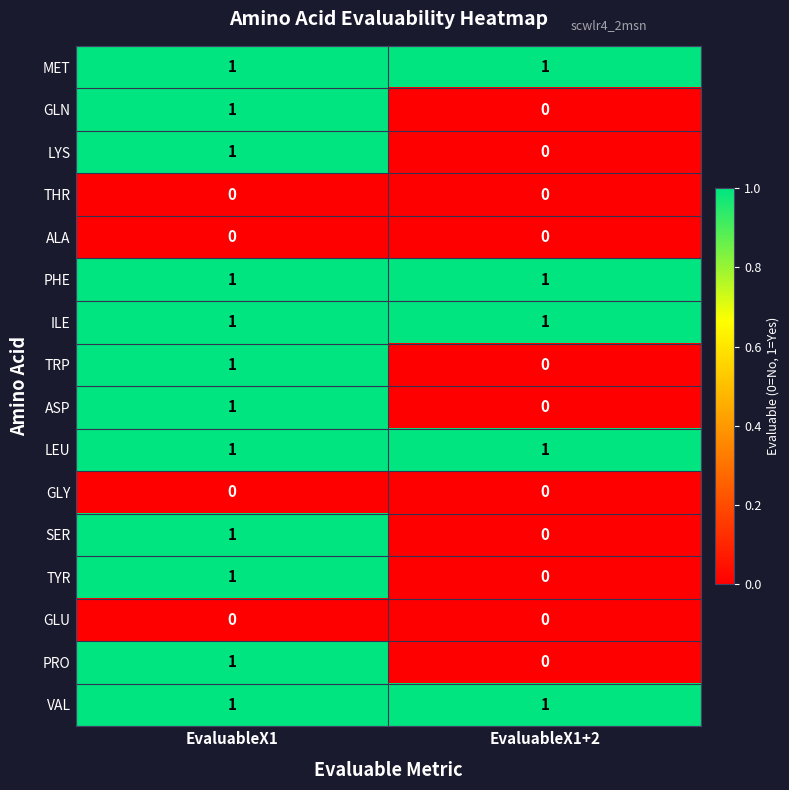

The value of LYS at EvaluableX1 is 2. True or false?

False